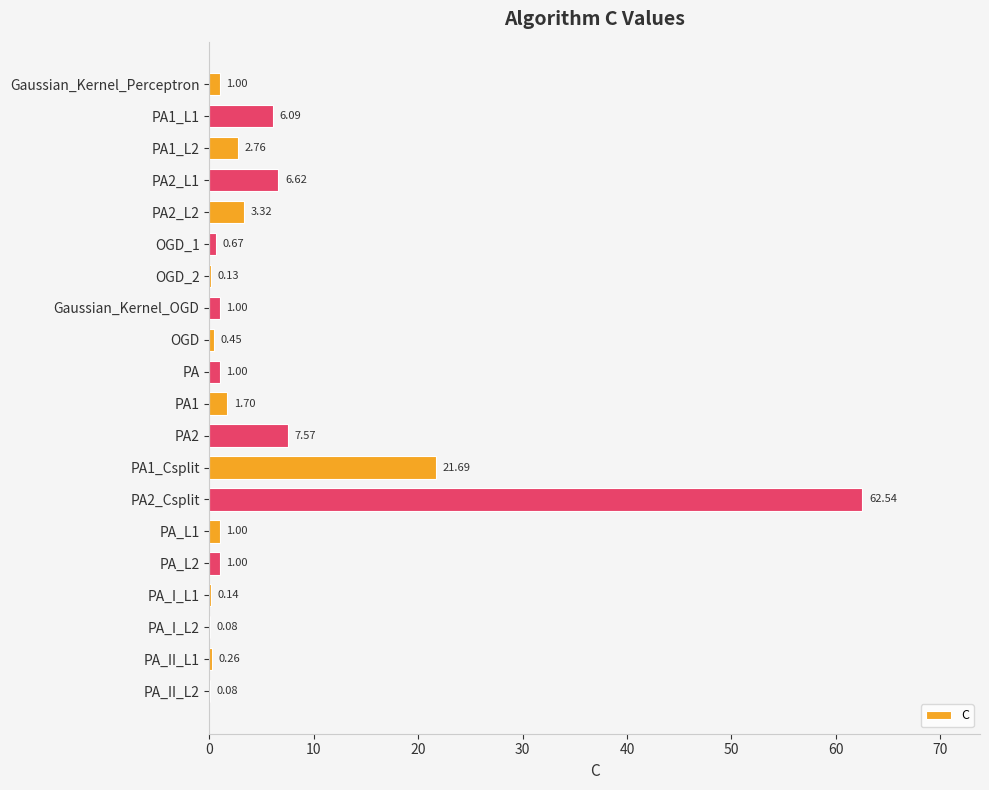

Which has a higher value, PA_L1 or OGD?

PA_L1